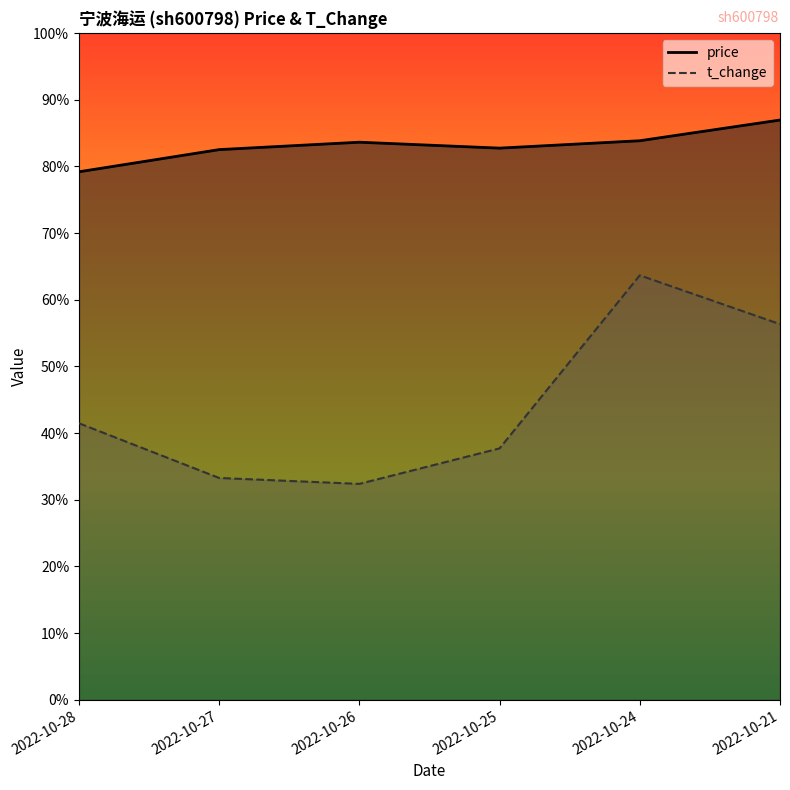

Rank the series at 2022-10-21 from highest to lowest value.

price, t_change